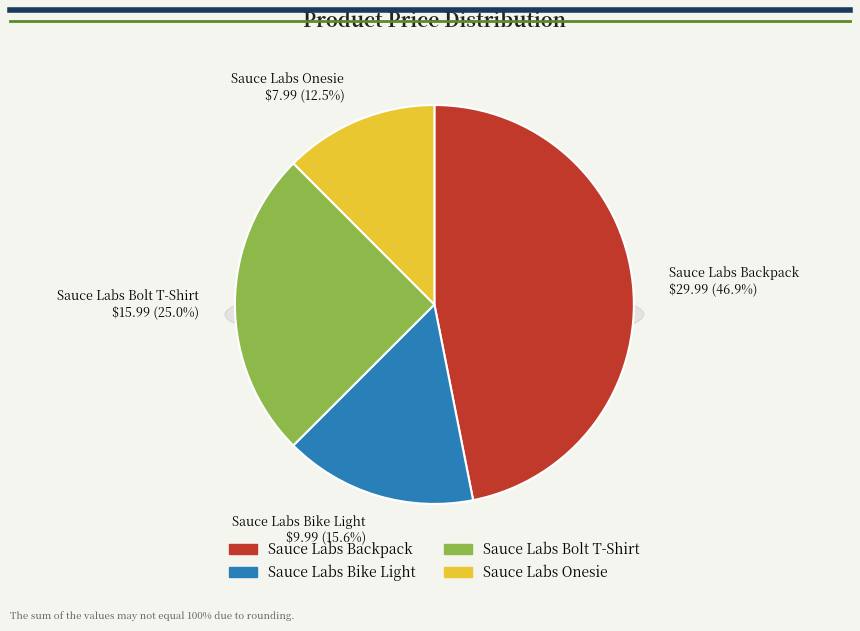

The Sauce Labs Bolt T-Shirt slice represents 25% of the pie. True or false?

True